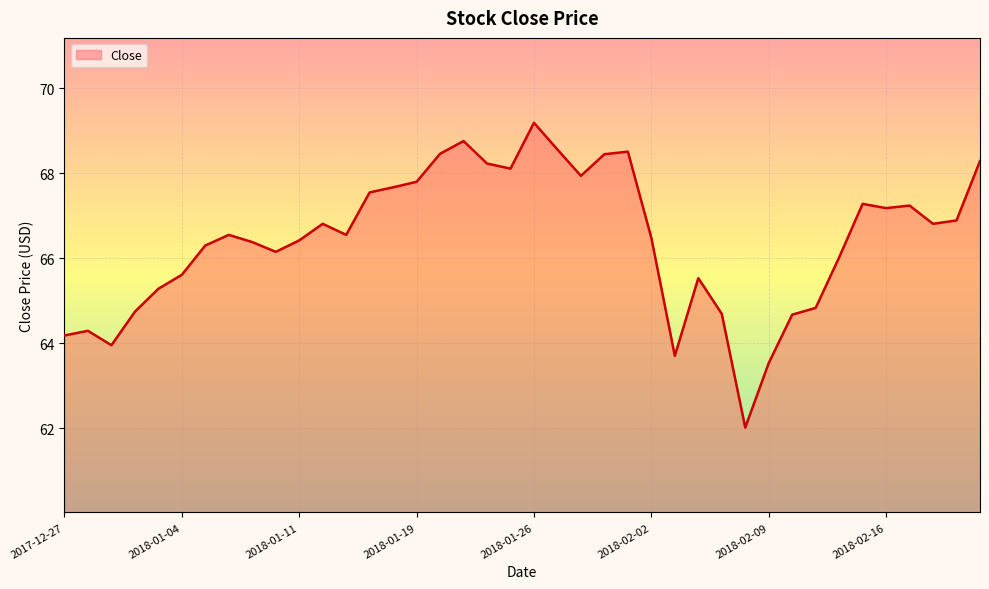

What is the minimum value shown in the chart?

62.0